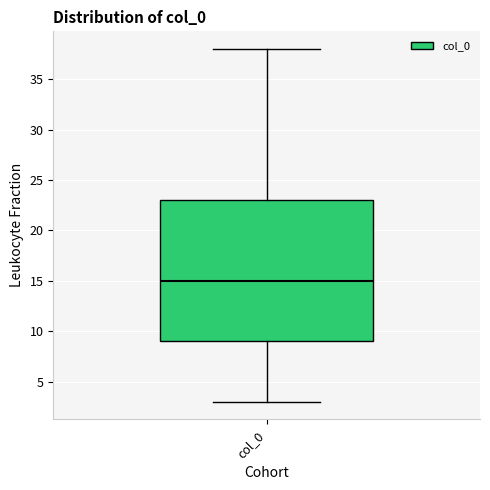

Transcribe this box plot: give where the median line is, the range the box spans, and where the two whiskers end, as read against the y-axis. The values are not printed on the chart, so give them approximately, as read against the axis.

median 15, box 9 to 23, whiskers 3 to 38